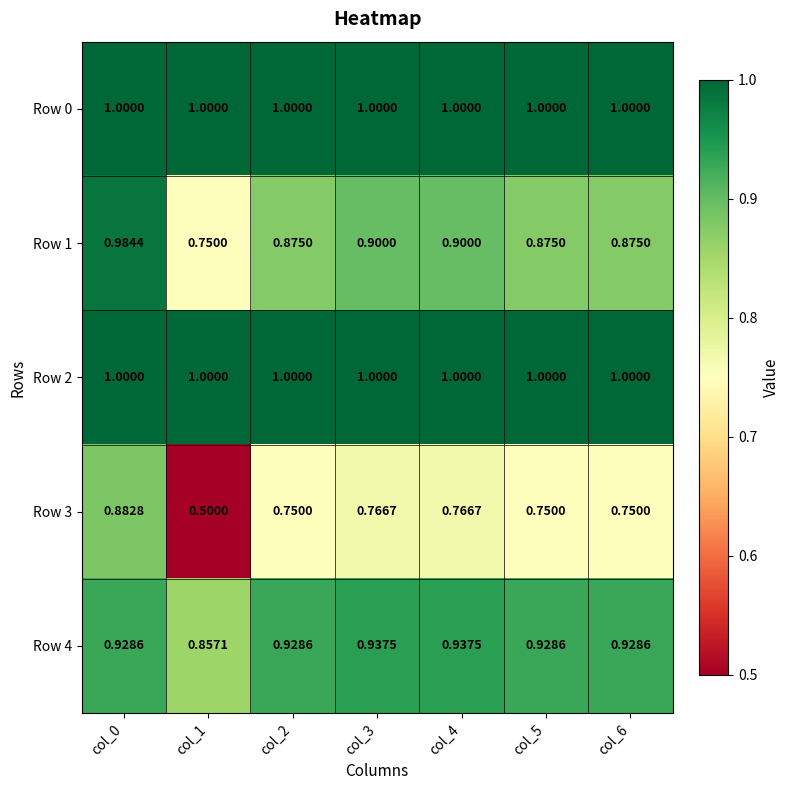

Count the number of categories in the chart.

7